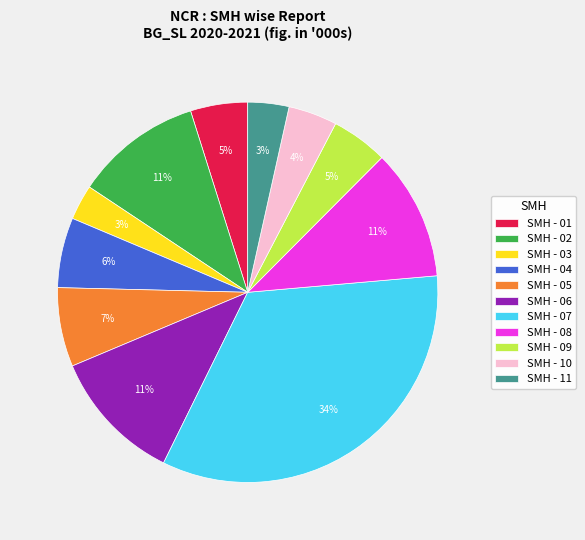

Which category has the biggest portion of the pie?

SMH - 07